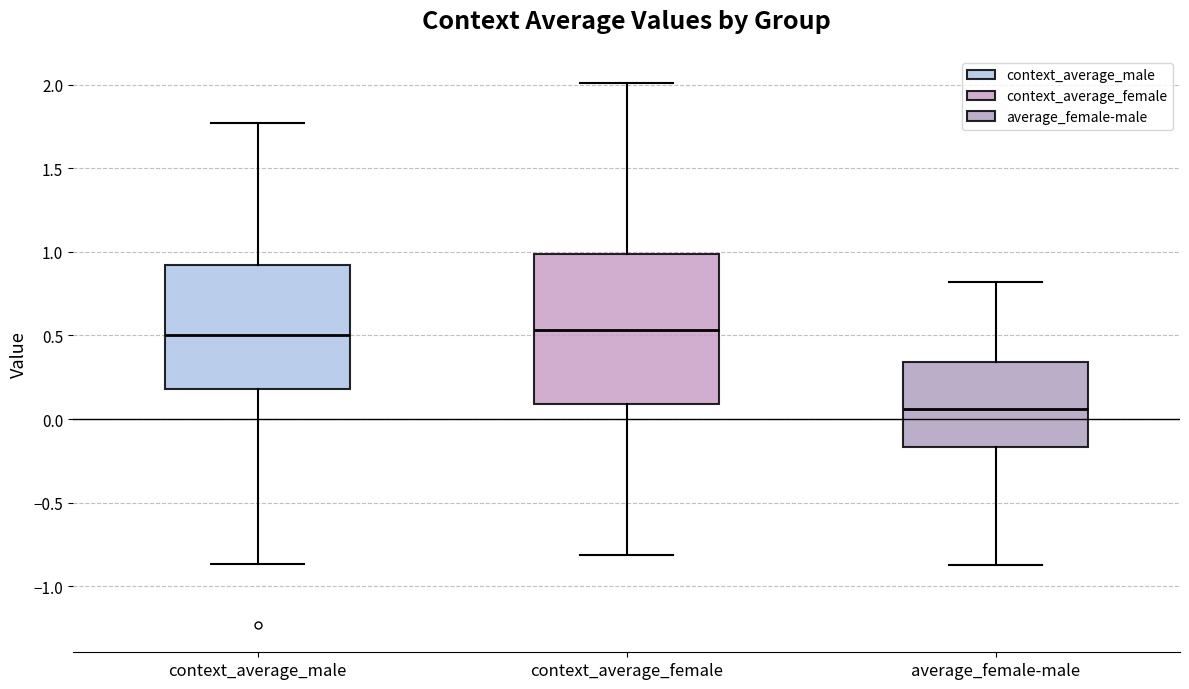

Where is the lower edge of the box for context_average_female on the y-axis? The values are not printed on the chart, so give them approximately, as read against the axis.

0.10